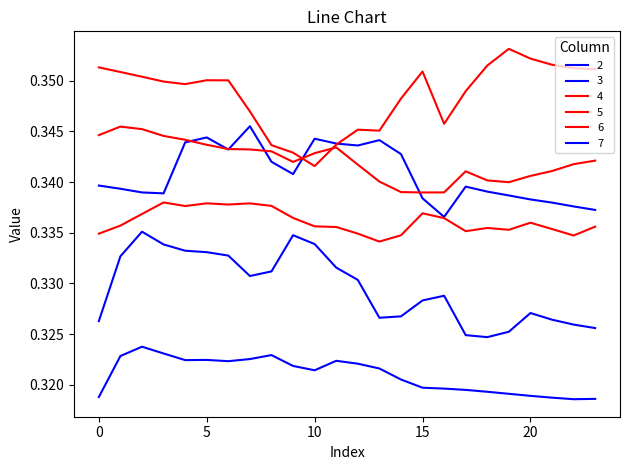

Is this an area chart (filled region under the line)?

No